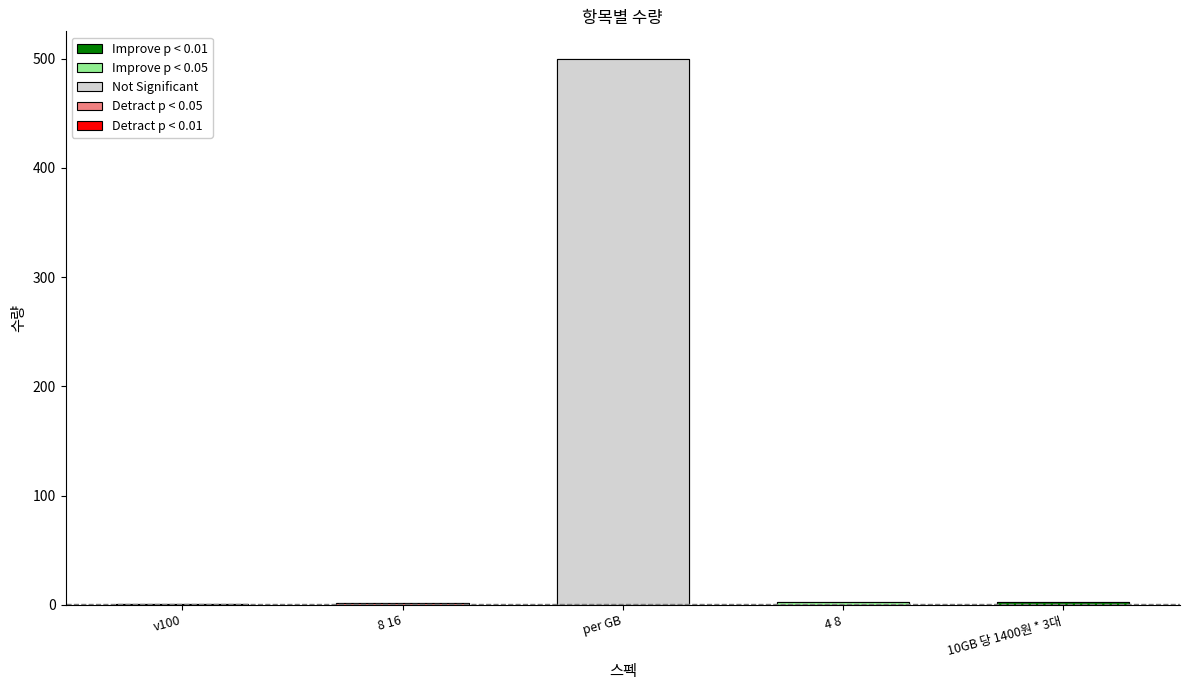

The chart shows a value of 850 at per GB. True or false?

False